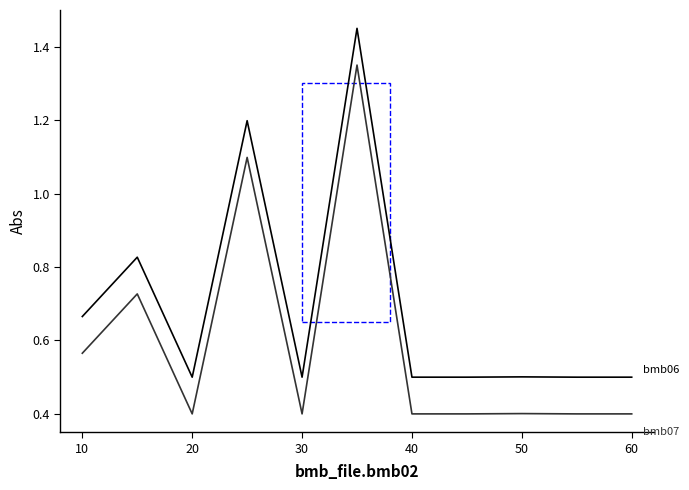

Does the chart have visible grid lines?

No